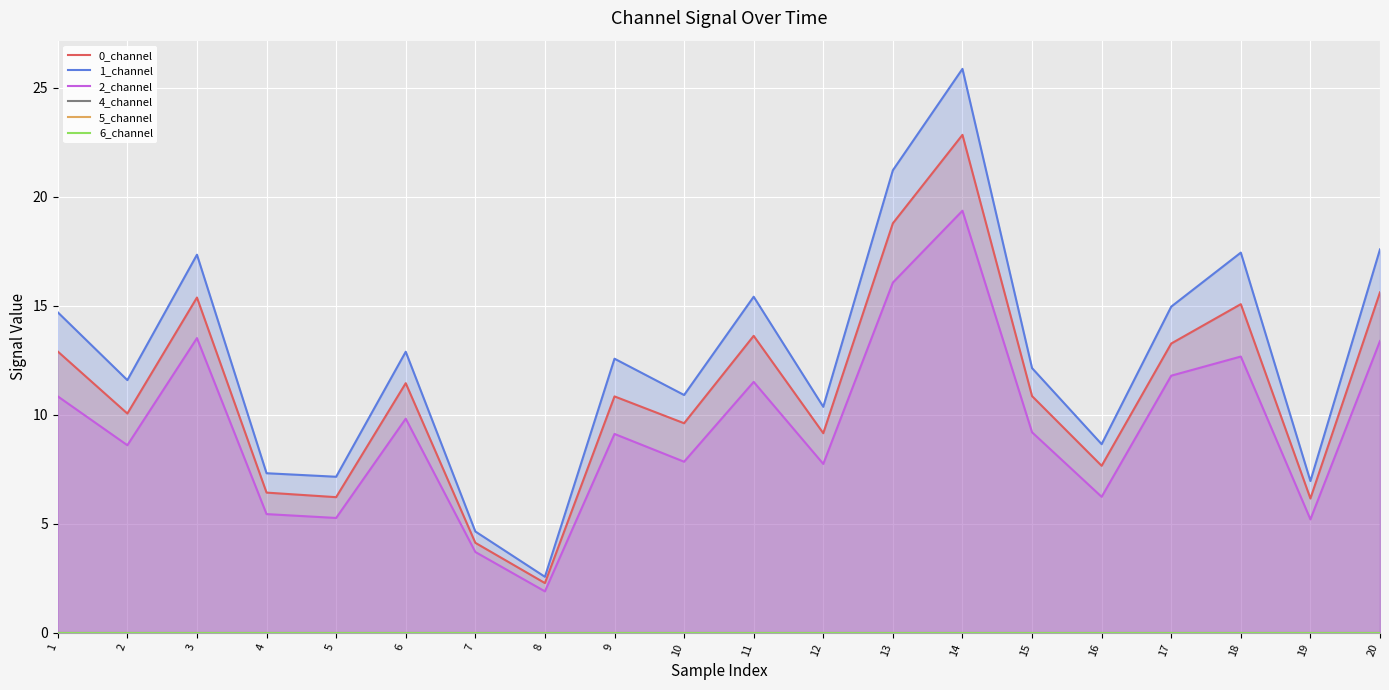

True or false: 6_channel and 2_channel intersect in this chart.

False